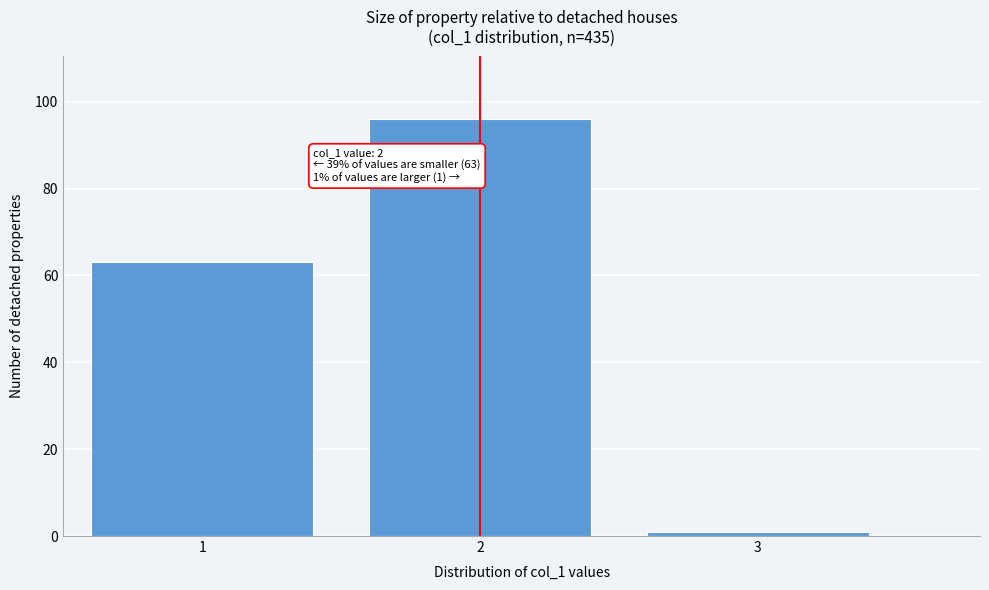

Which range on the x-axis has the tallest bar?

1.5 to 2.5